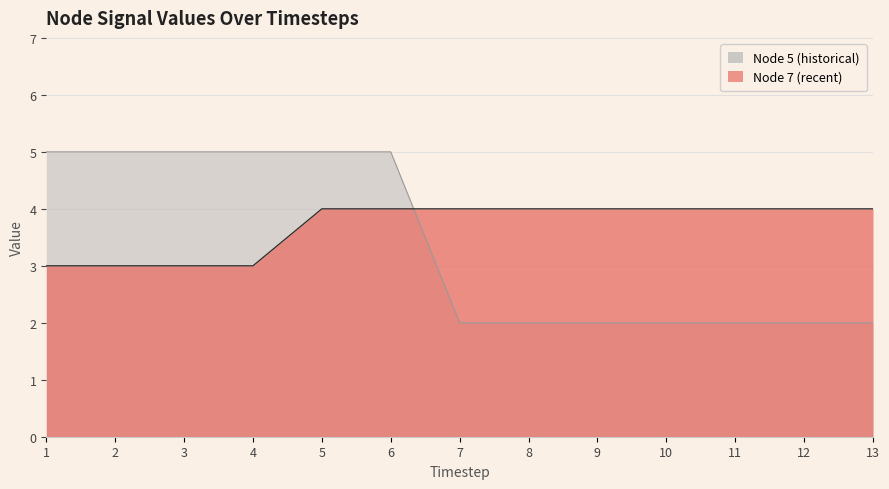

Does the chart display data point markers on the line(s)?

No